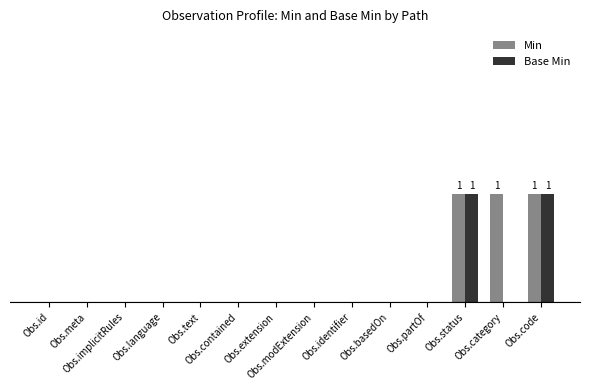

What position from the left is Obs.category?

13